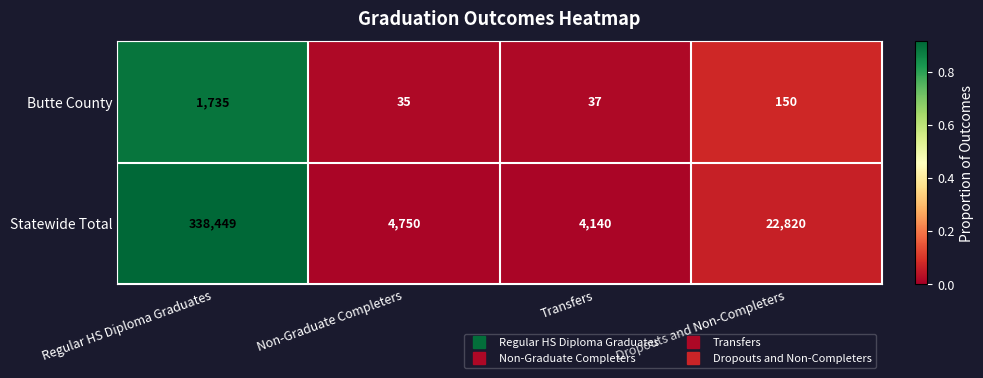

The value of Butte County at Regular HS Diploma Graduates is 1735. True or false?

True